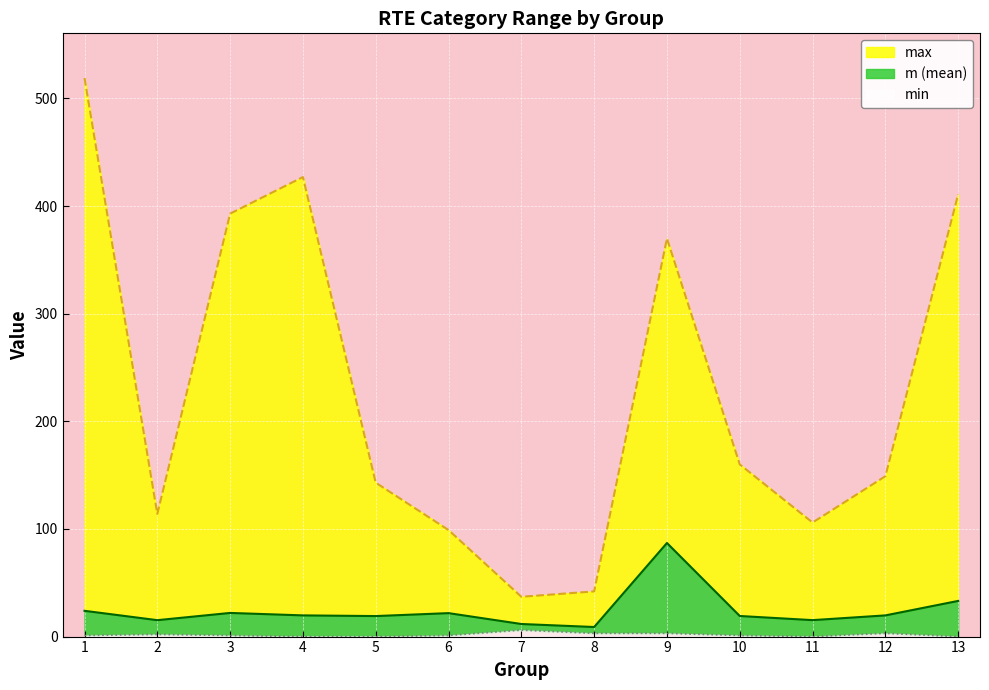

List the series in order of their peak value, highest first.

max, m, min